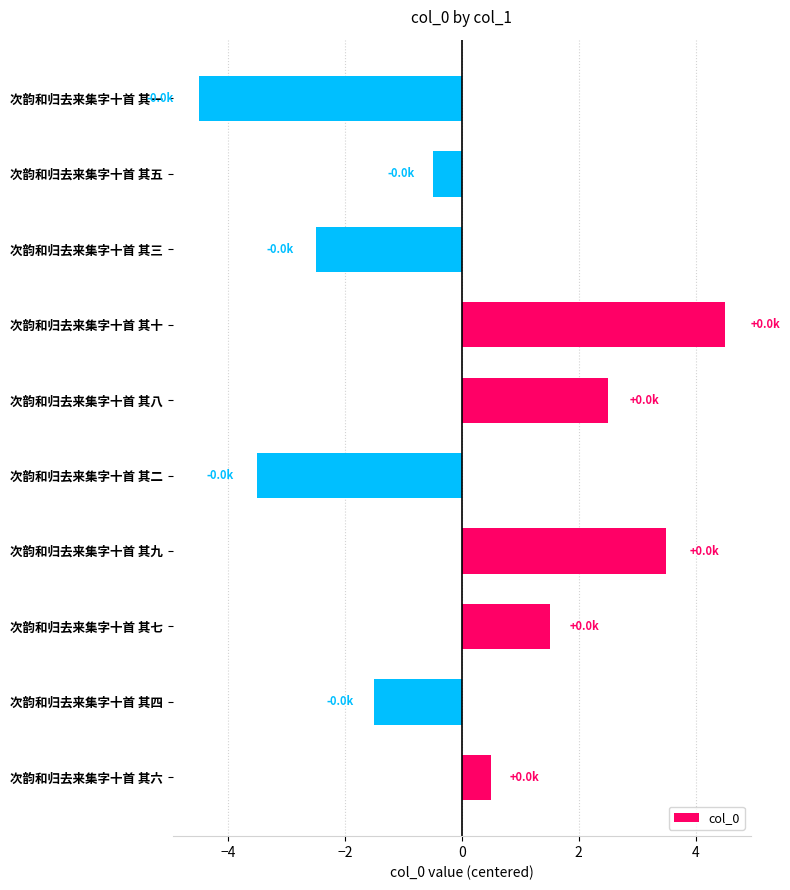

True or false: the data shows 1.8 at 次韵和归去来集字十首 其十.

False